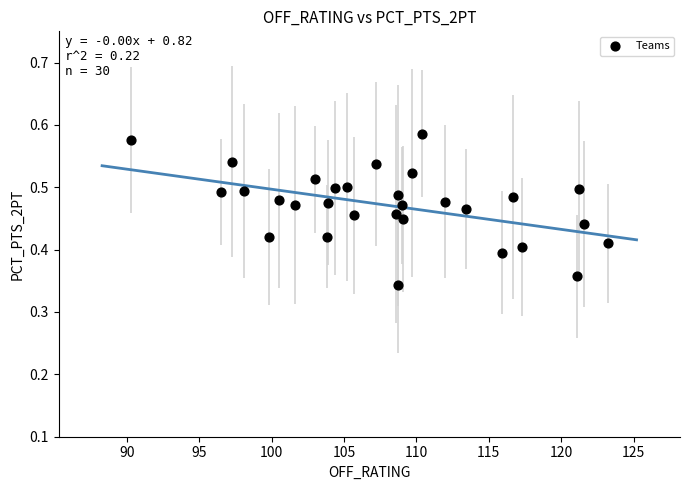

What is the range of X values (max minus min)?

32.9